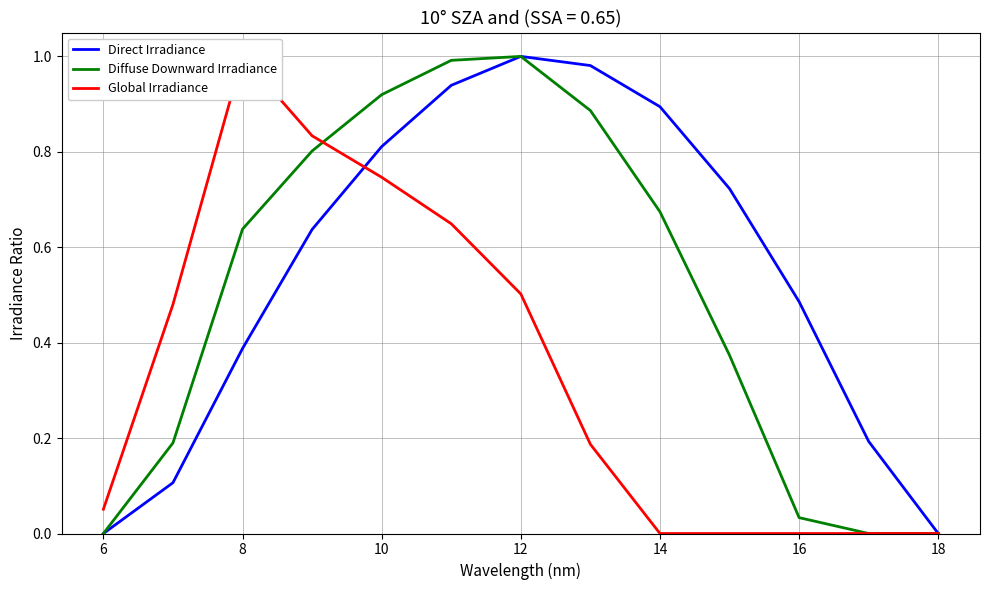

The Direct Irradiance series shows 0.9 at 14. True or false?

True